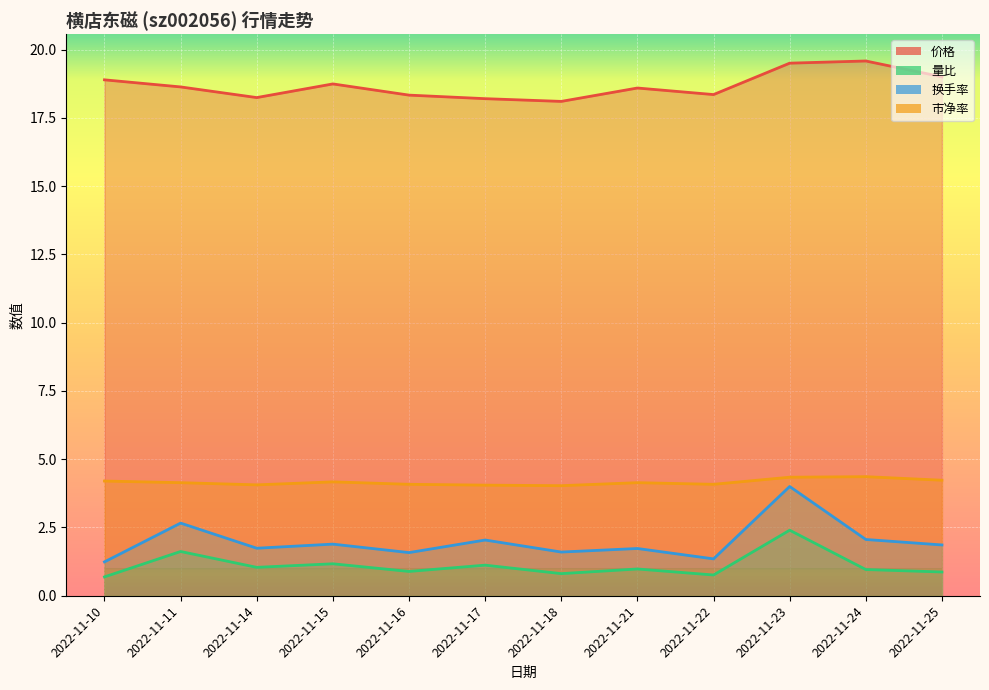

Read the 市净率 value at 2022-11-15.

4.2